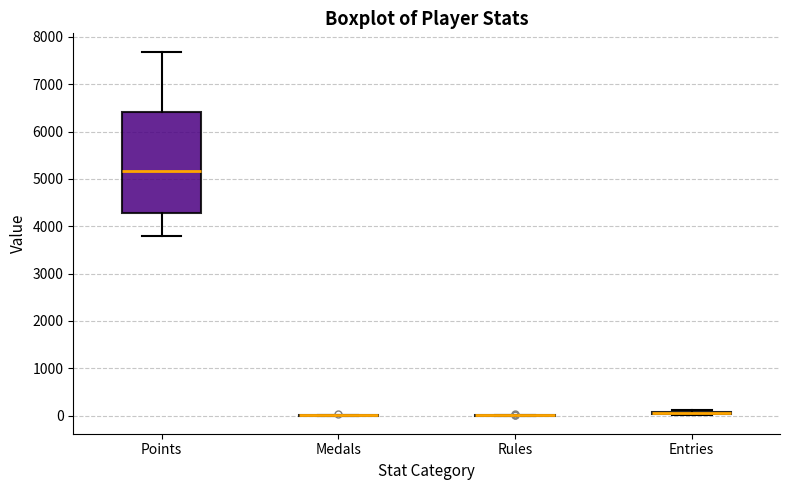

Which box is the tallest, from its lower edge to its upper edge?

Points